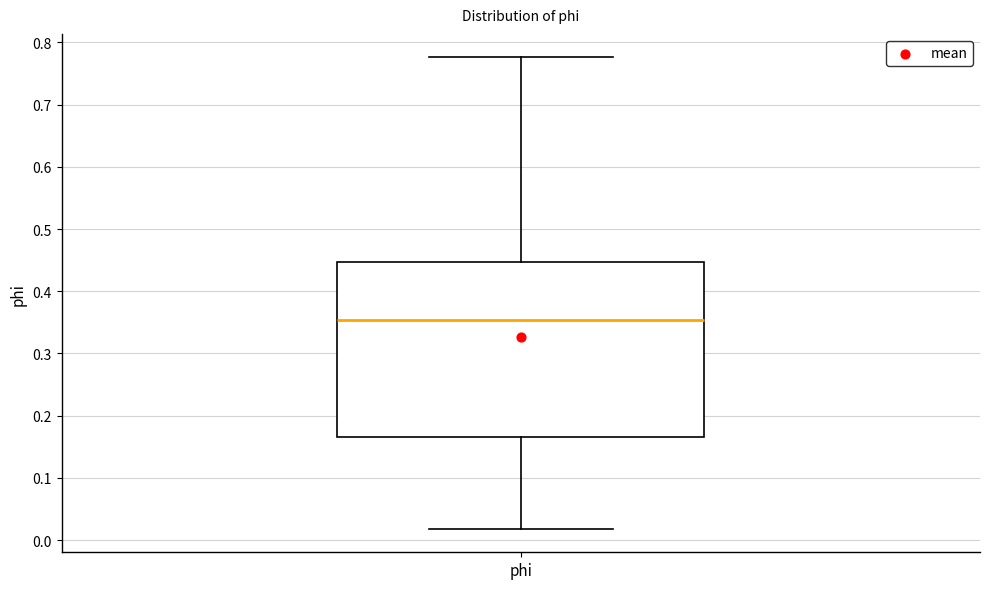

Where does the lower whisker of the box for phi end on the y-axis? The values are not printed on the chart, so give them approximately, as read against the axis.

0.02